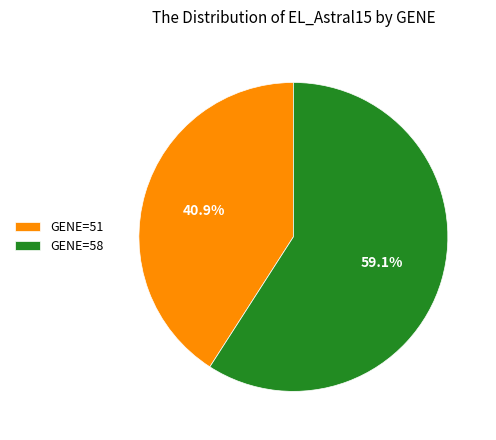

To the nearest percent, what is the difference between the largest and smallest slice percentages?

18%